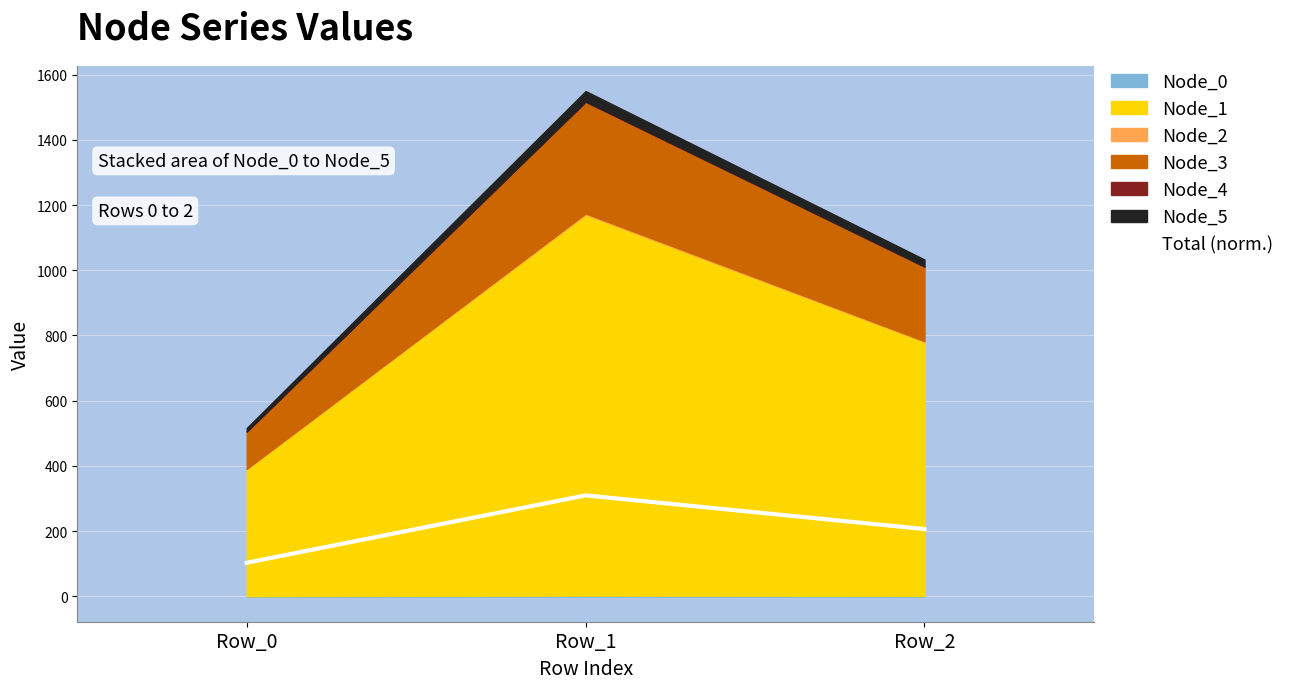

How many data points are less than 206?

1